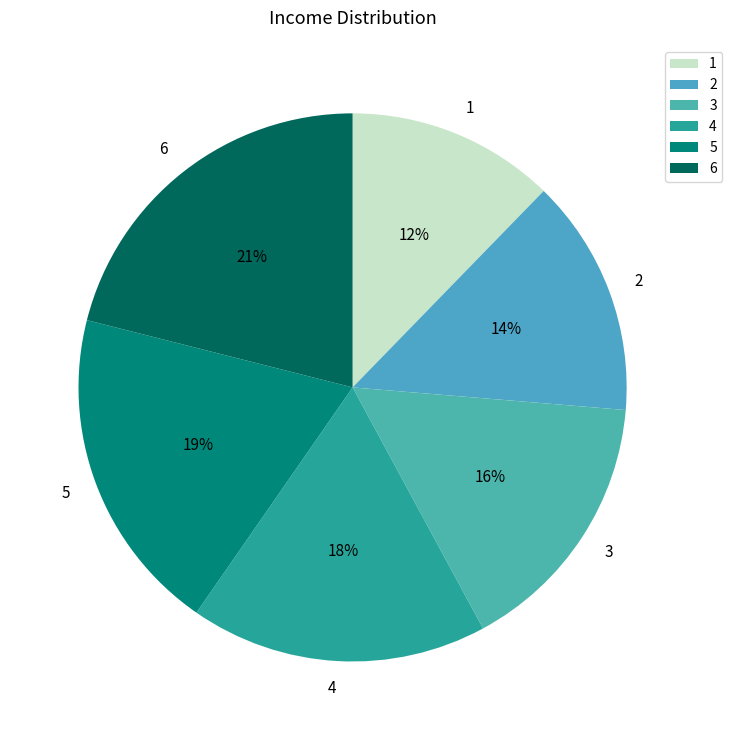

Which category has the biggest portion of the pie?

6